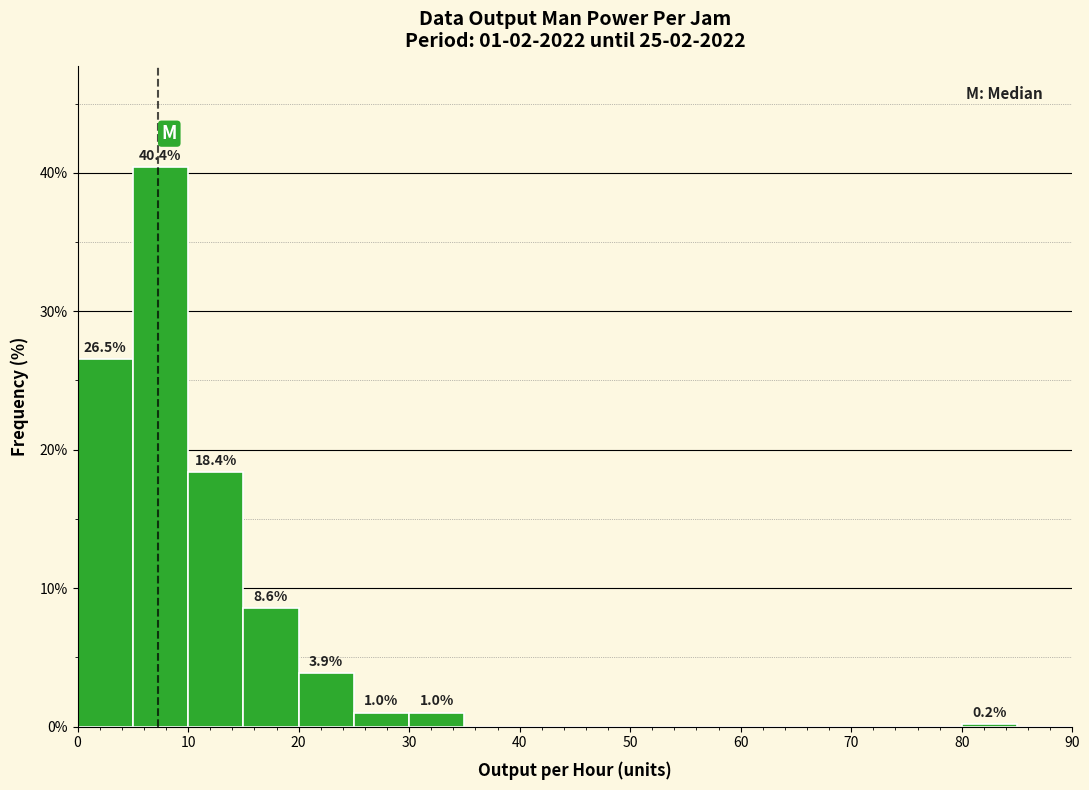

Which range on the x-axis has the tallest bar?

5 to 10